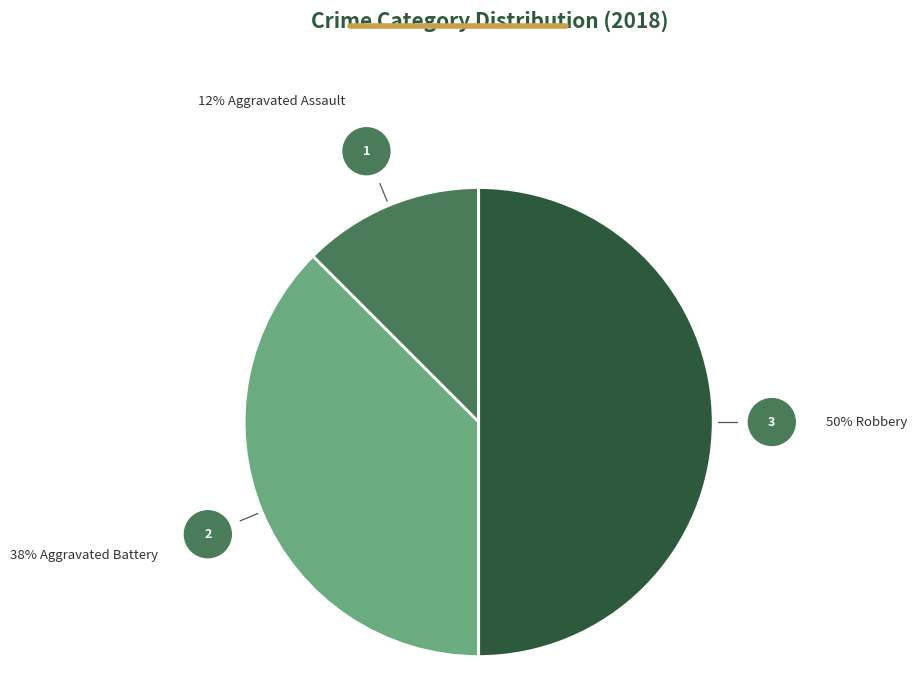

Does any single category account for the majority?

No